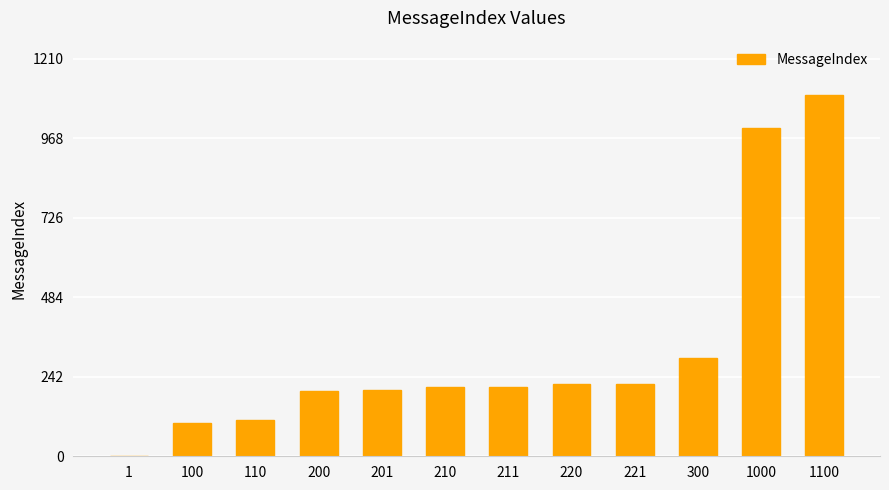

What is the sum of all values?

3874